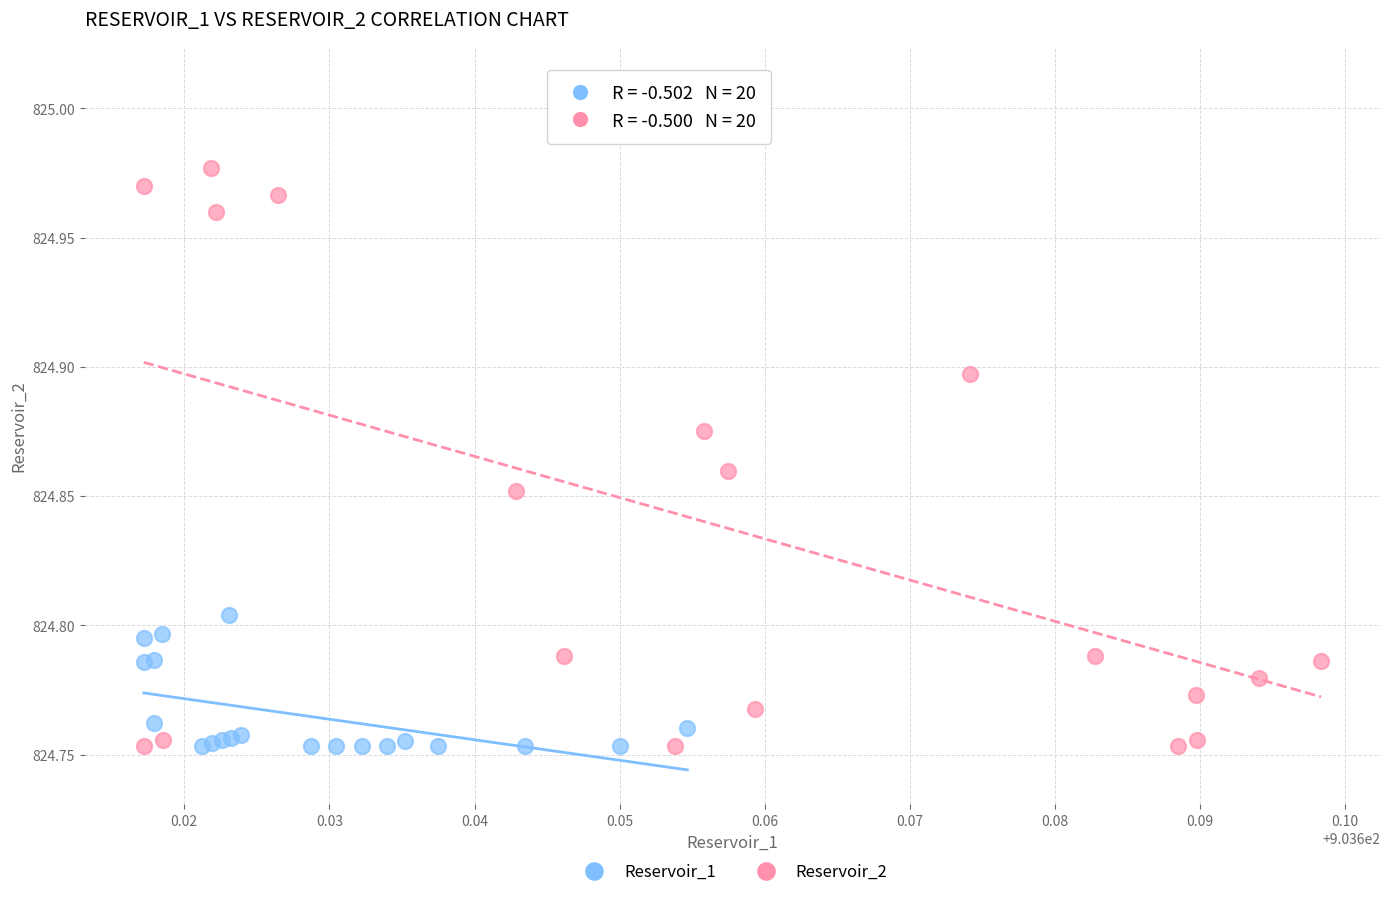

Which series reaches the maximum Y coordinate?

Reservoir_2